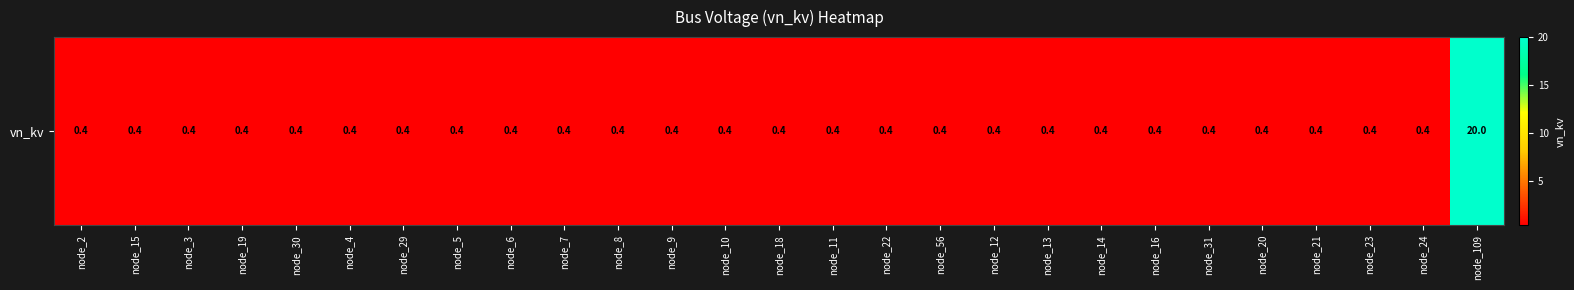

List the labels in order of value, smallest first.

node_2, node_15, node_3, node_19, node_30, node_4, node_29, node_5, node_6, node_7, node_8, node_9, node_10, node_18, node_11, node_22, node_56, node_12, node_13, node_14, node_16, node_31, node_20, node_21, node_23, node_24, node_109